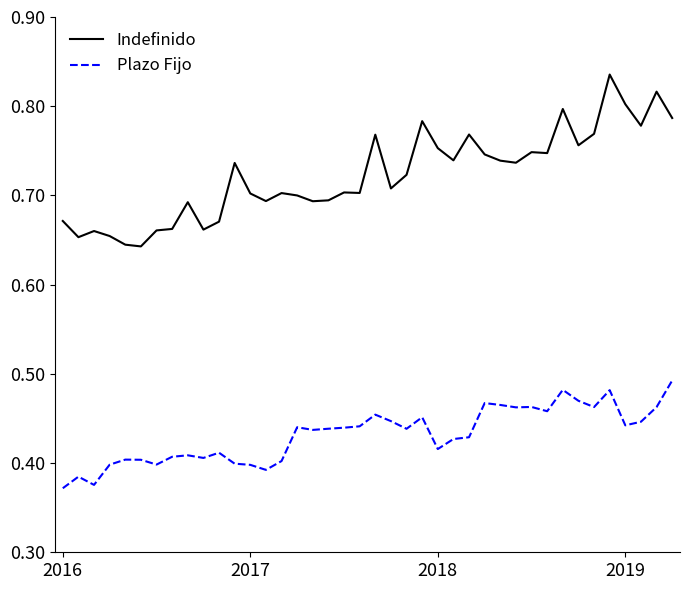

What are all the series names shown in the legend?

Indefinido, Plazo Fijo